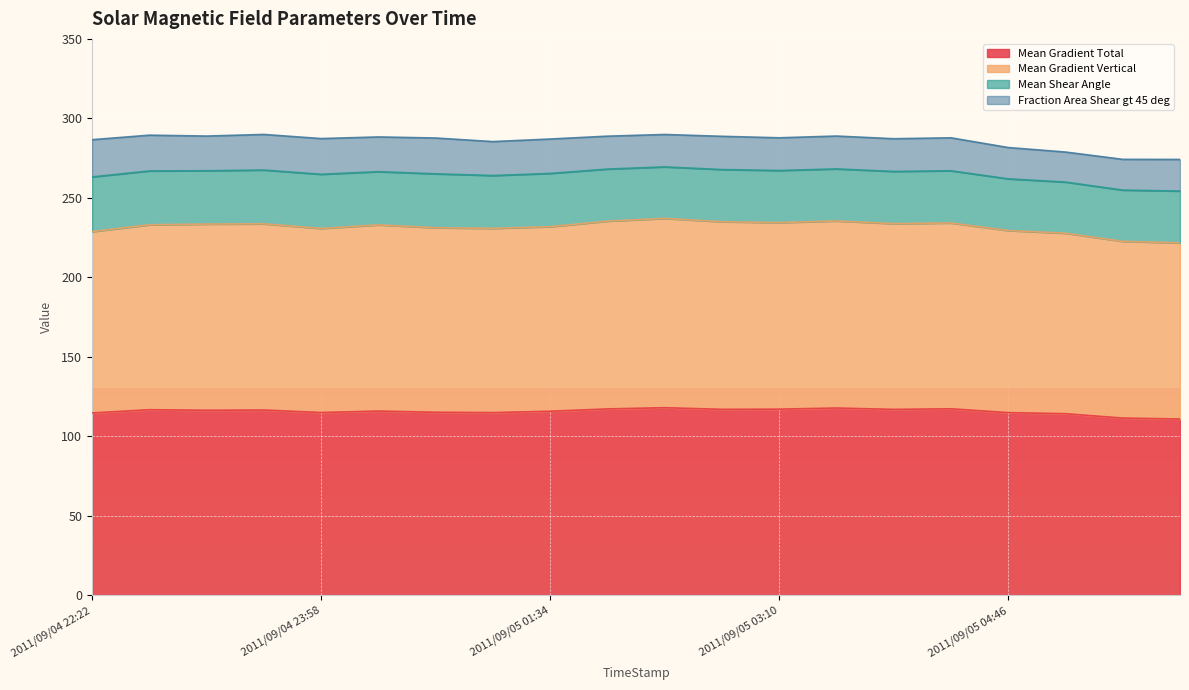

What is the maximum value for Mean Gradient Total?

118.1